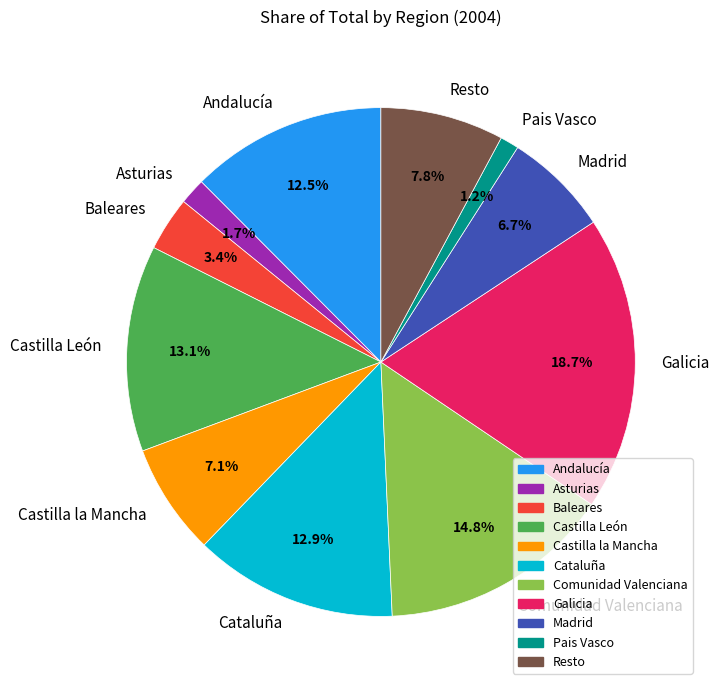

What percentage is NOT represented by Castilla la Mancha?

92.9%